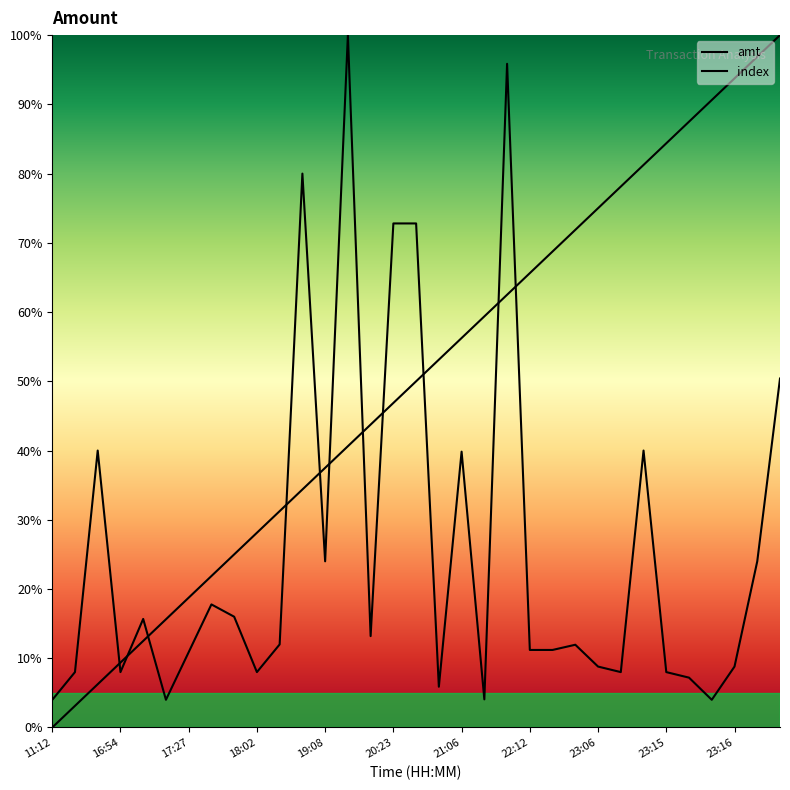

Which series changed the most between 18:19 and 22:28?

index